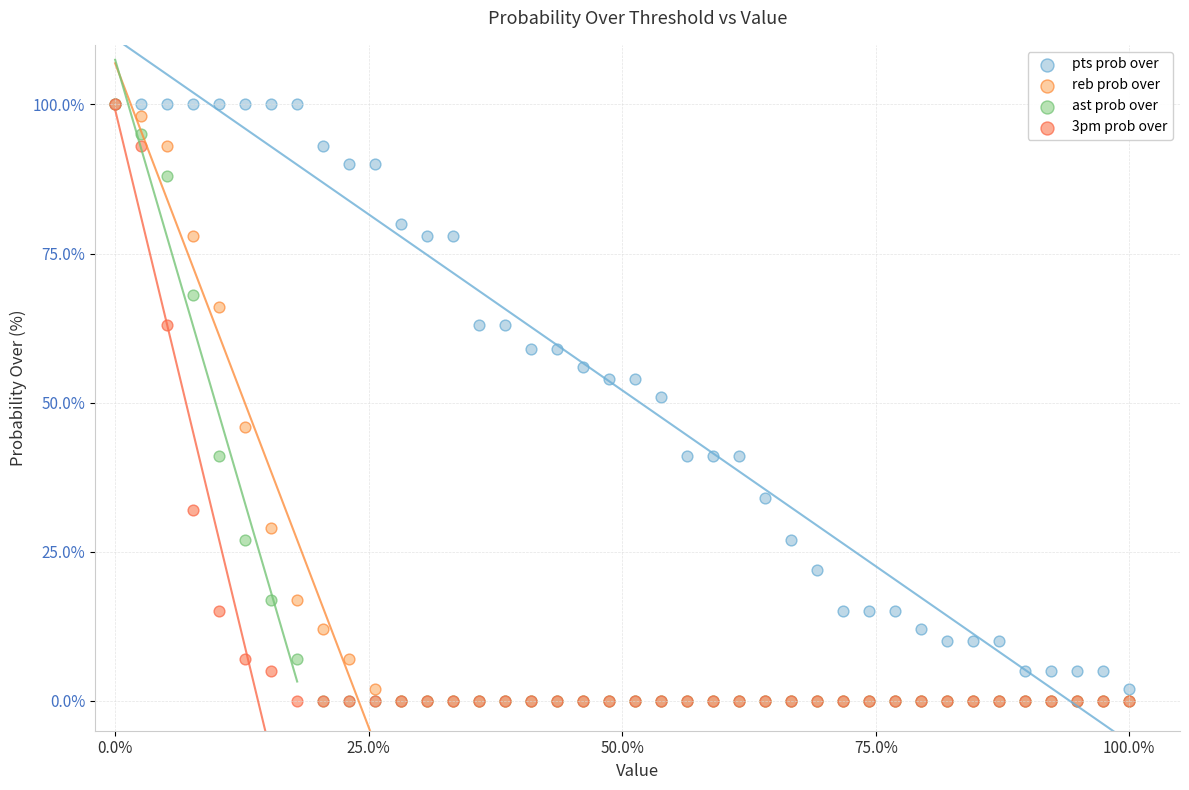

What are all the series names shown in the legend?

pts prob over, reb prob over, ast prob over, 3pm prob over